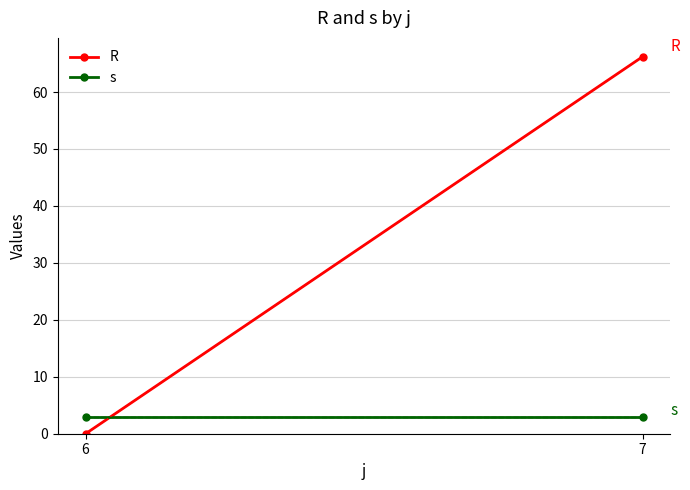

How many lines are shown in the chart?

2